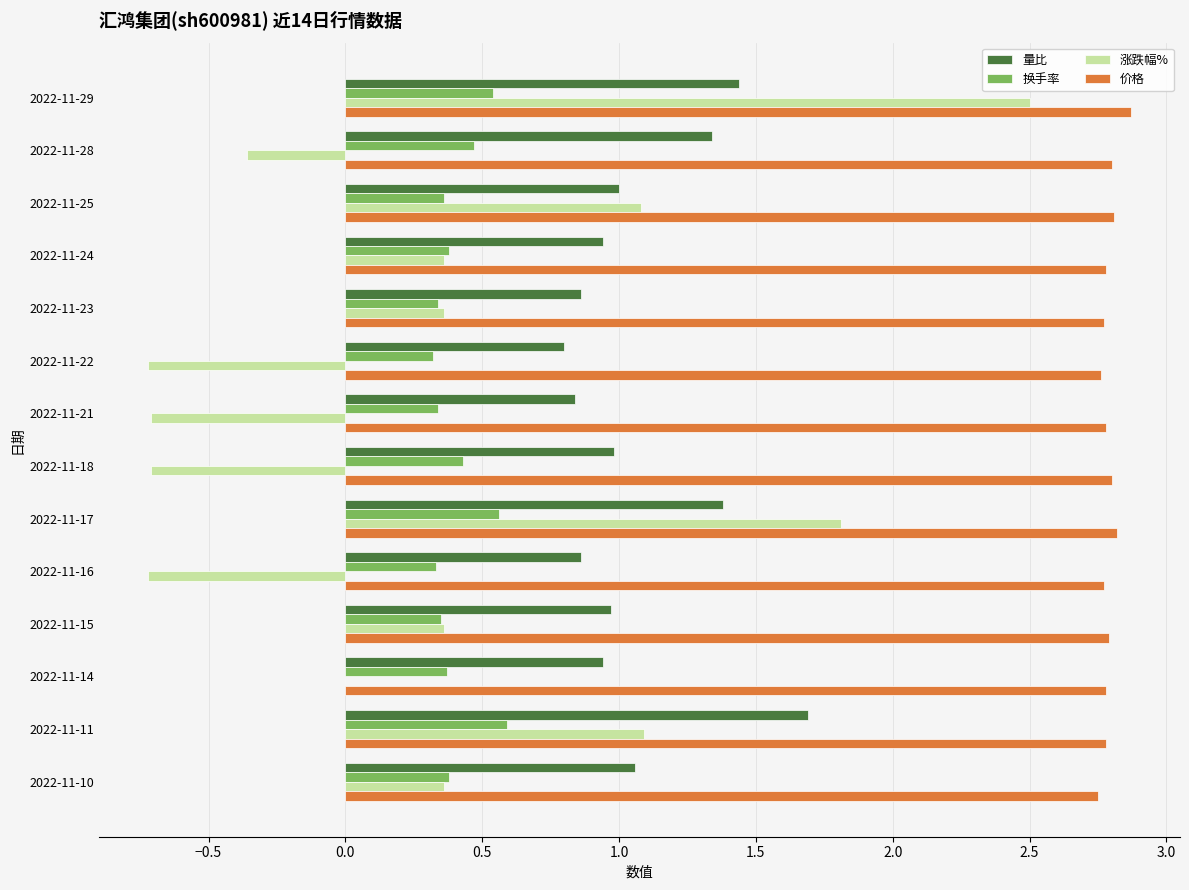

Between 2022-11-25 and 2022-11-11, which series saw the biggest shift?

量比